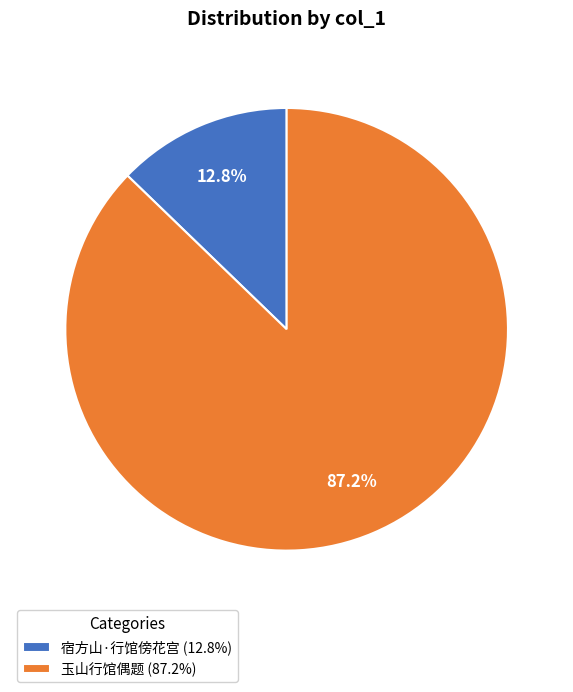

To the nearest percent, what percentage of the pie is 宿方山·行馆傍花宫?

13%